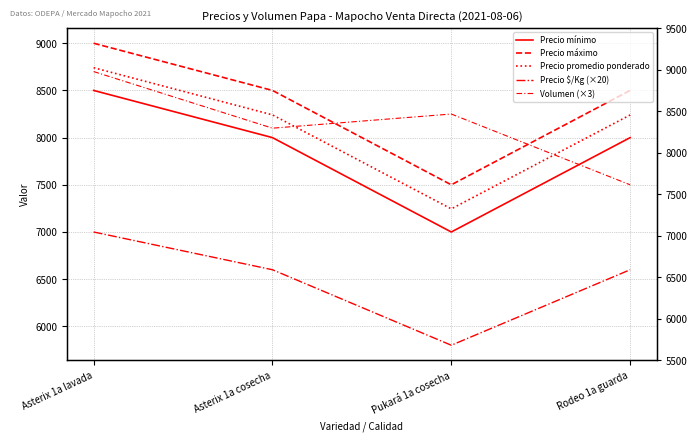

After their last crossing, which series has the higher values: Precio mínimo or Volumen (×3)?

Precio mínimo